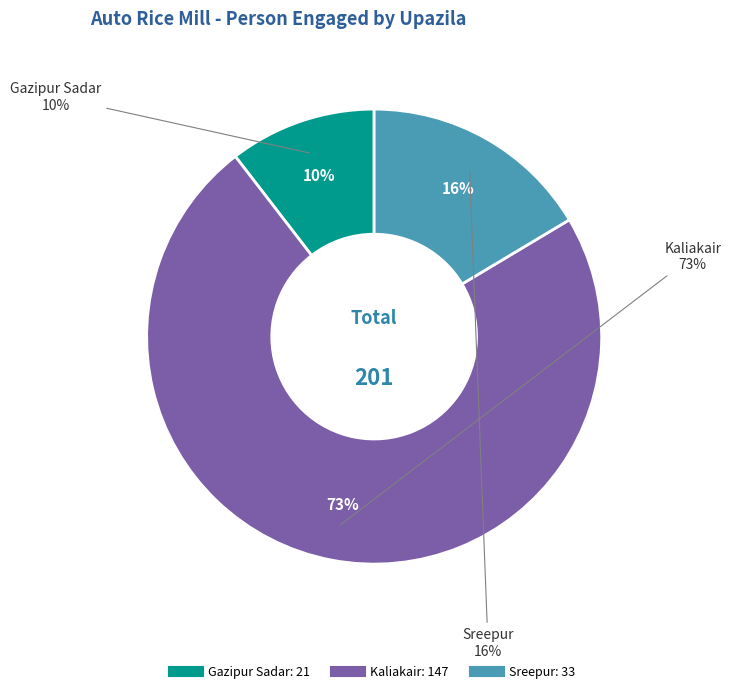

What is the ratio of the value at Sreepur to the value at Kaliakair?

0.2